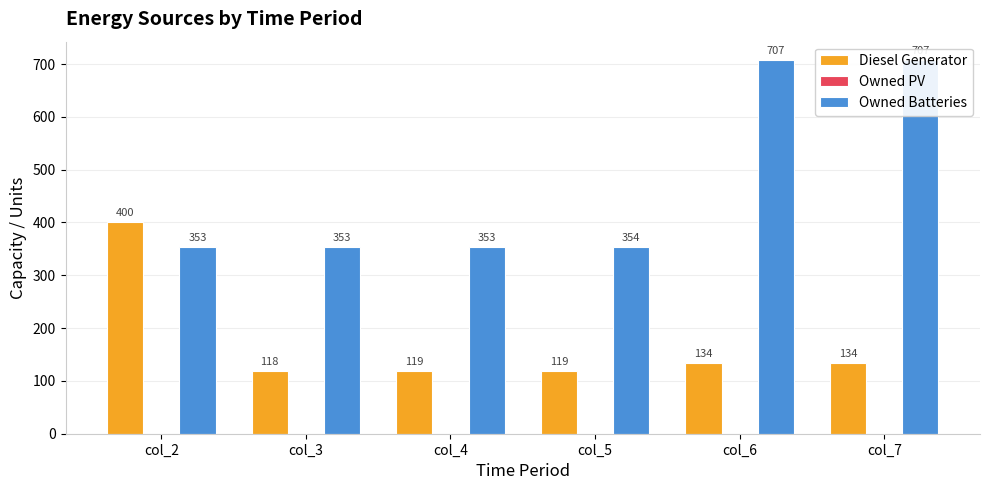

Is the value of Diesel Generator at col_3 greater than the value of Owned Batteries at col_4?

No